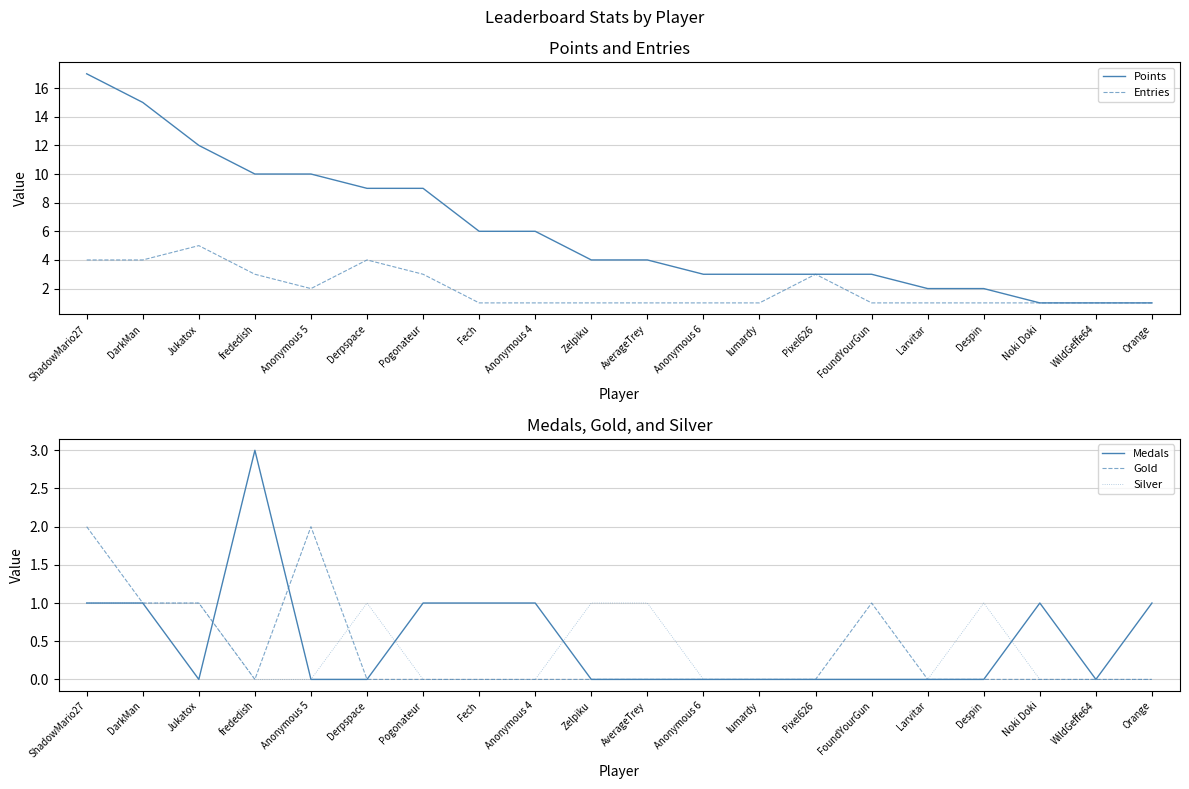

The Points series shows 2 at Despin. True or false?

True